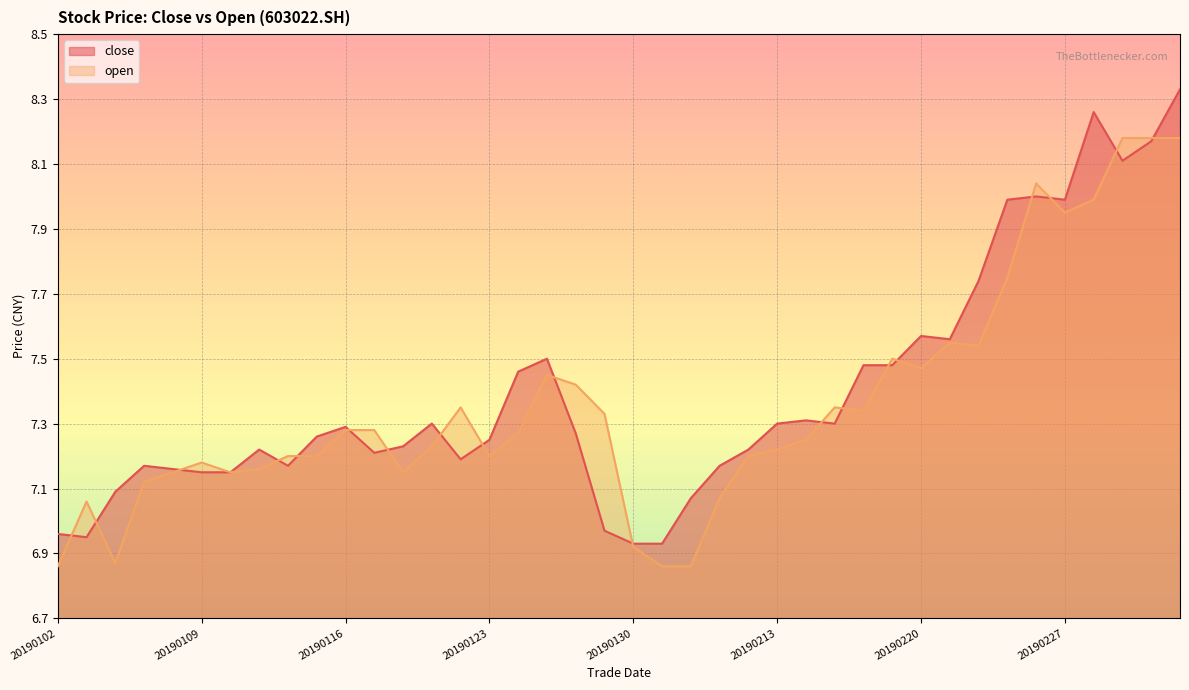

The value of close at 20190213 is 12.5. True or false?

False